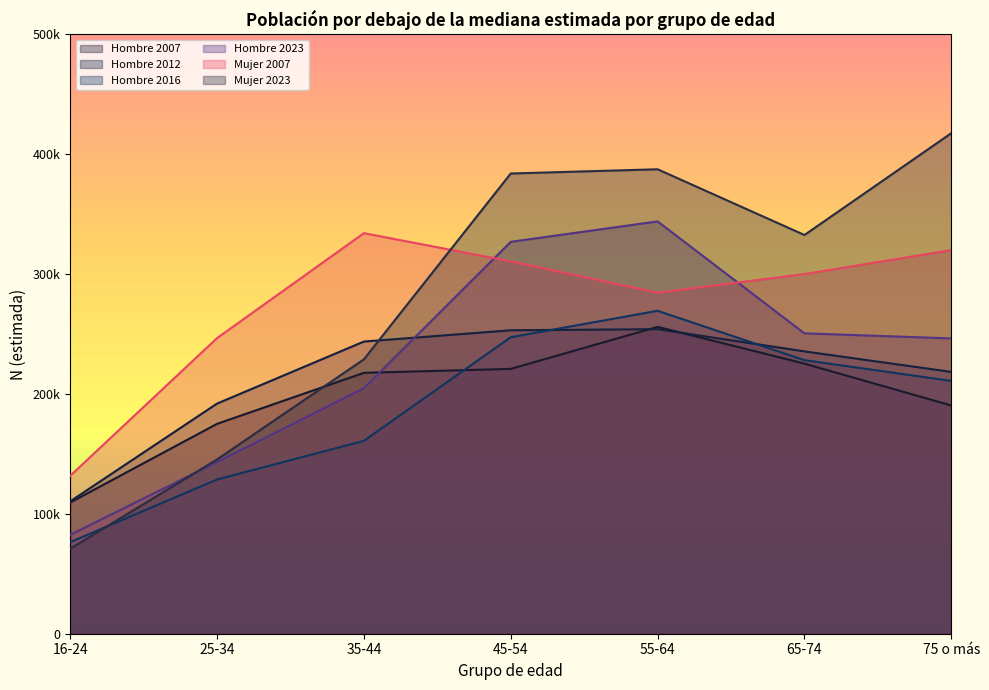

True or false: Mujer 2023 has a value of 417633 at 75 o más.

True